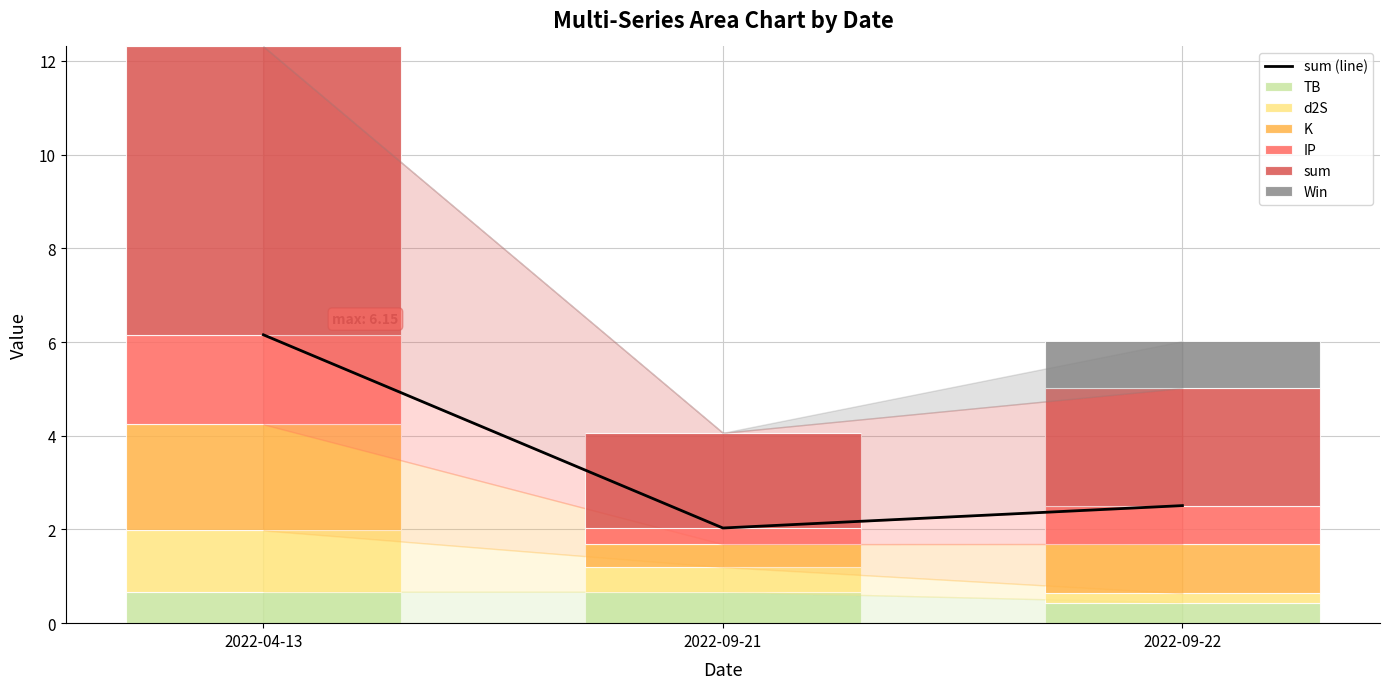

Between 2022-04-13 and 2022-09-21, which series saw the biggest shift?

sum